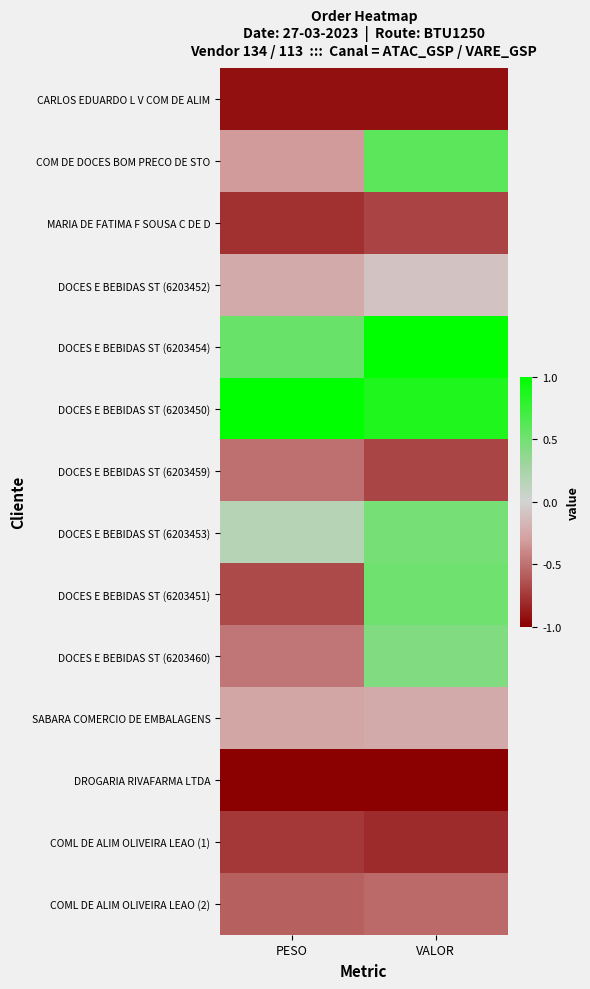

Which label corresponds to the largest value in the chart?

VALOR